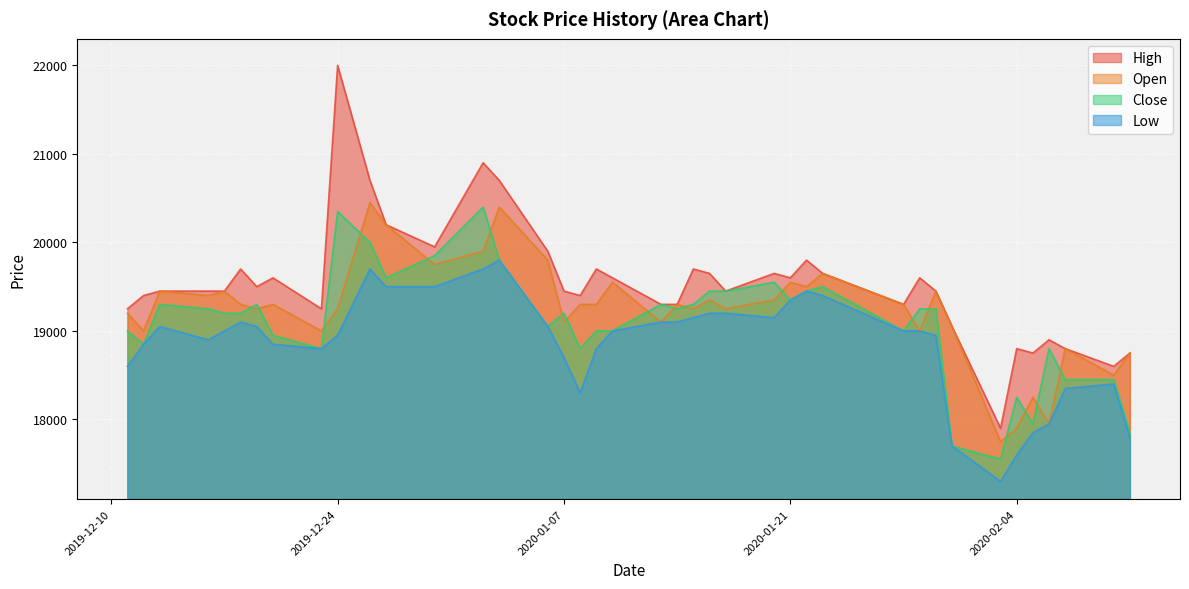

Does the chart display data point markers on the line(s)?

No